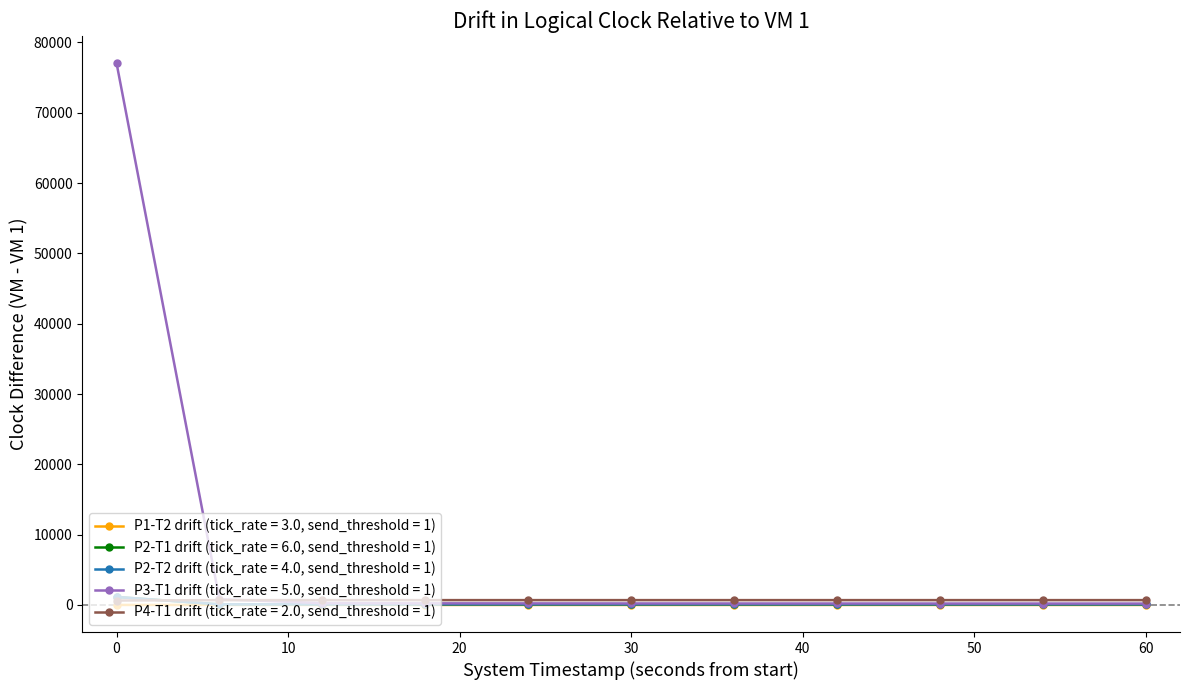

True or false: P1-T2 drift (tick_rate = 3.0, send_threshold = 1) has more than 0 interior local peaks.

True